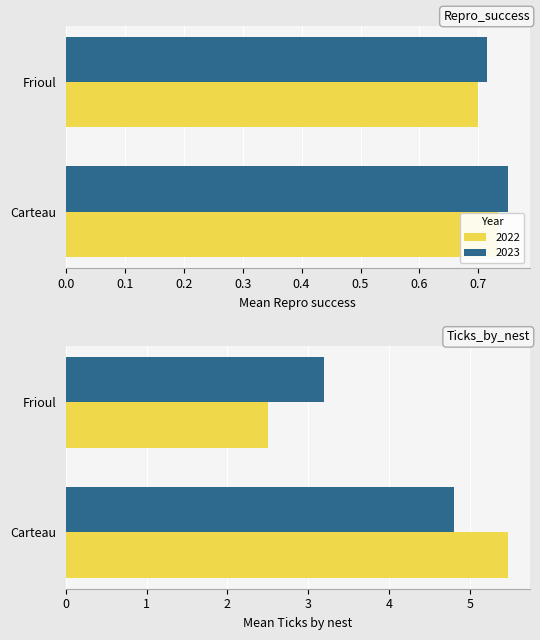

What is the maximum value shown in the chart?

5.5